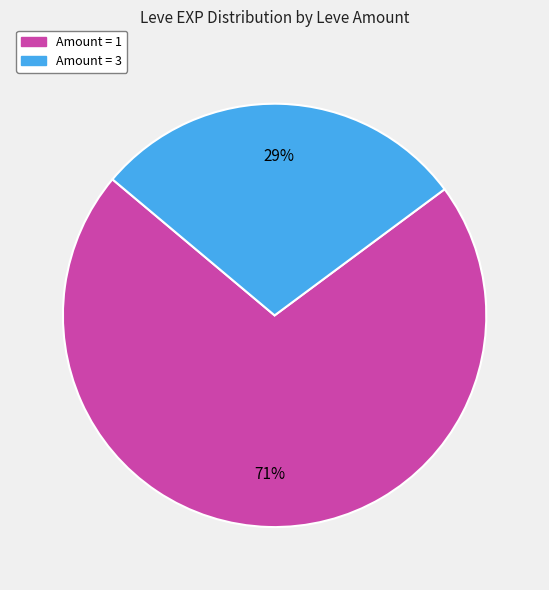

To the nearest percent, what is the average slice percentage?

50%